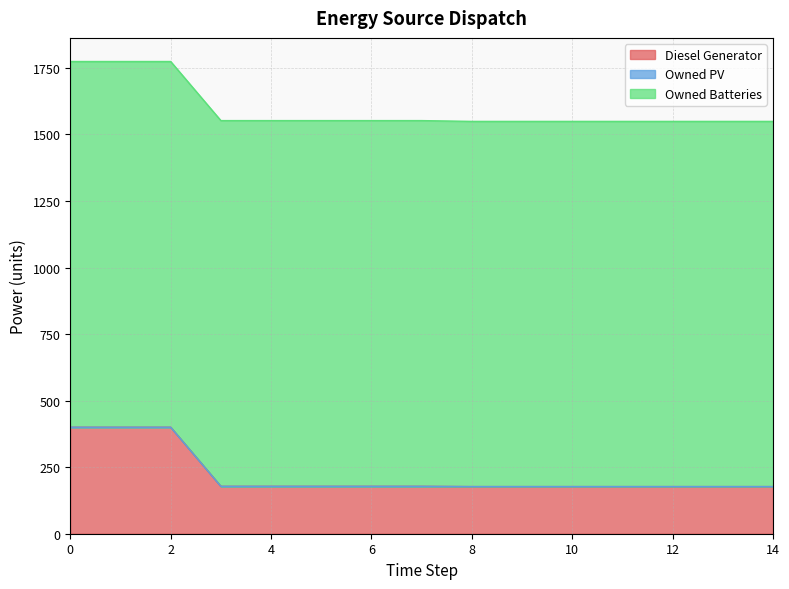

What is the approximate value of Owned Batteries at 6?

1374.0